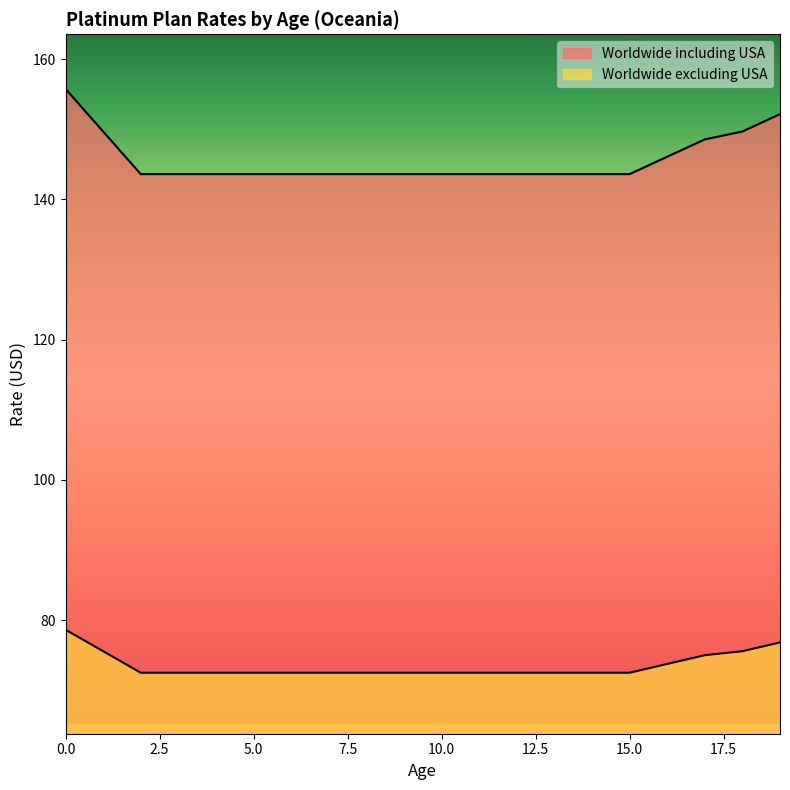

True or false: Worldwide excluding USA and Worldwide including USA cross at least once.

False